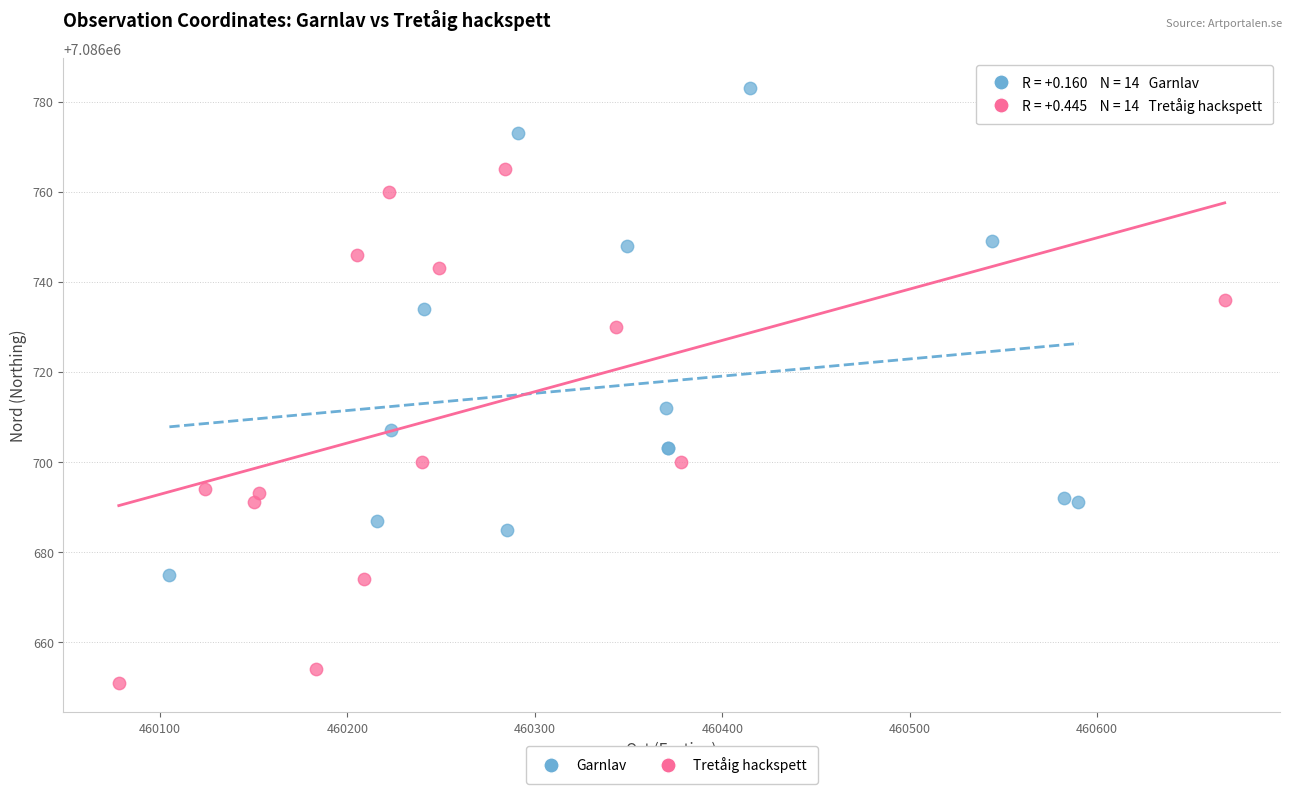

What are all the series names shown in the legend?

Garnlav, Tretåig hackspett